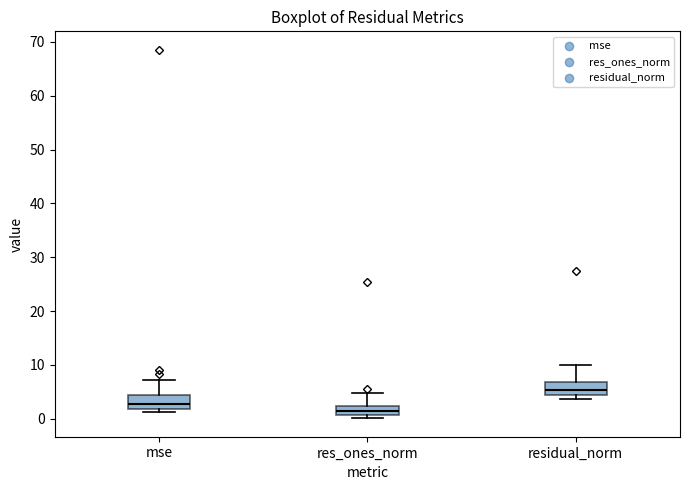

Reading left to right, read every box against the y-axis: the position of its median line, the range the box covers, and the ends of its whiskers. The values are not printed on the chart, so give them approximately, as read against the axis.

mse: median 3, box 2 to 4, whiskers 1 to 7
res_ones_norm: median 1 (inside the box), box 1 to 2, whiskers 0 to 5
residual_norm: median 5, box 4 to 7, whiskers 4 (just below the box's lower edge) to 10